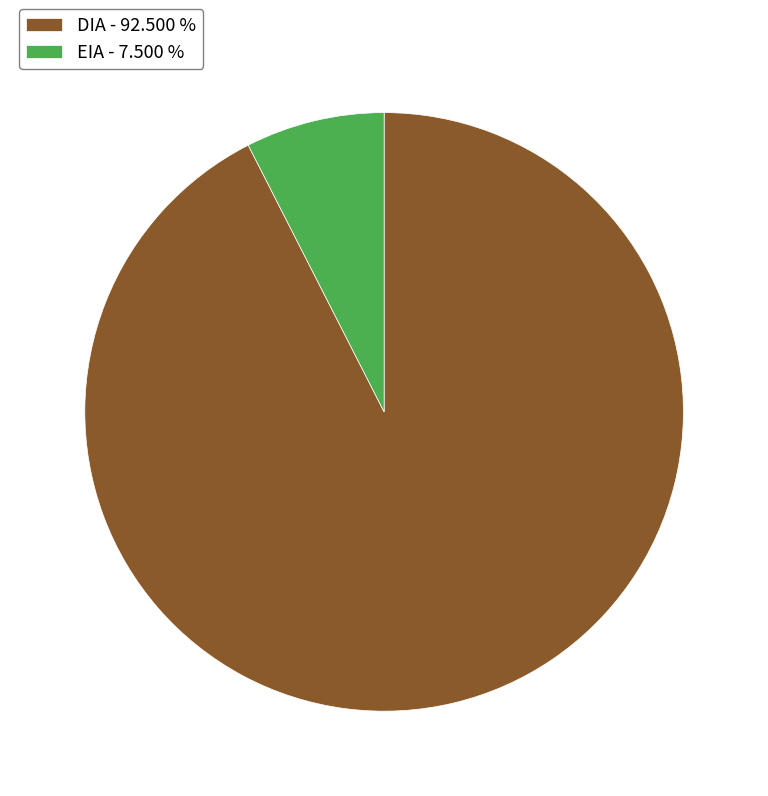

Is there a majority slice in this chart?

Yes